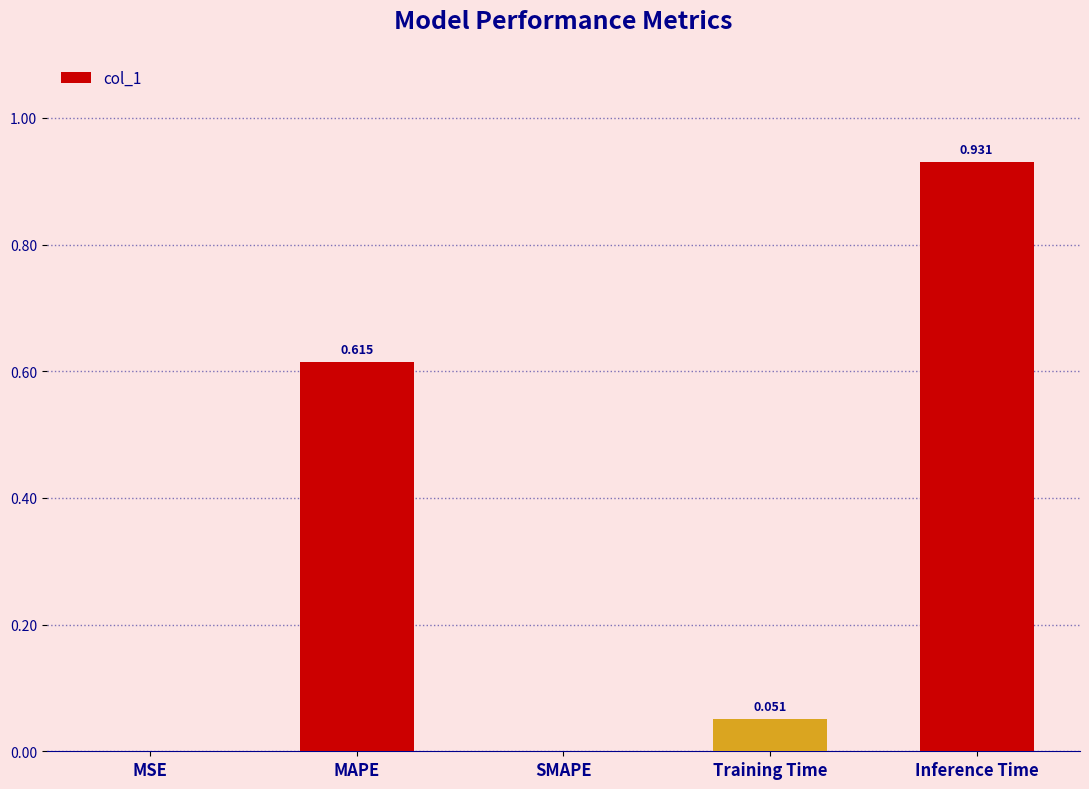

Which label corresponds to the largest value in the chart?

Inference Time